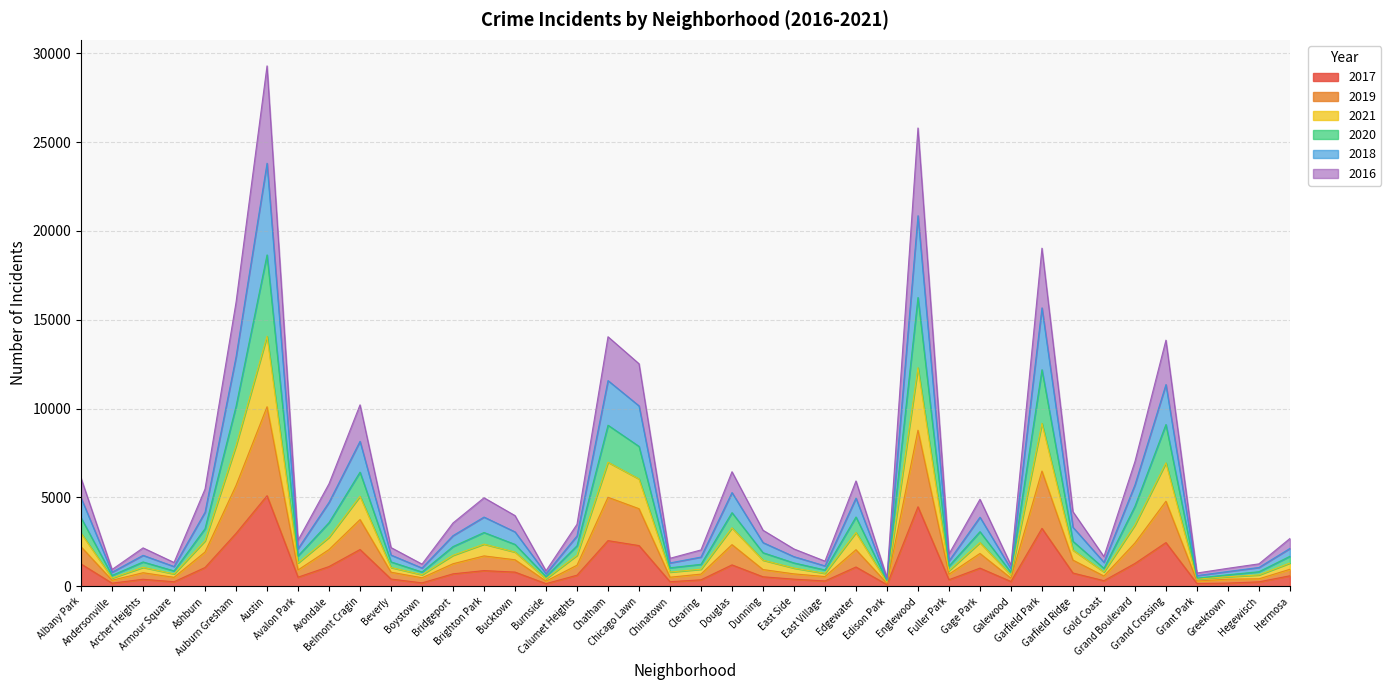

What are all the series names shown in the legend?

2017, 2019, 2021, 2020, 2018, 2016